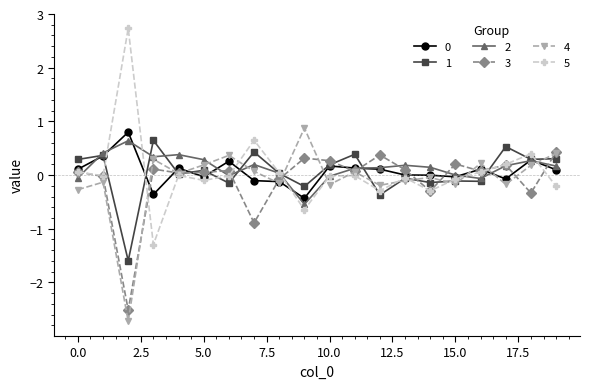

What is the greatest value displayed?

2.7